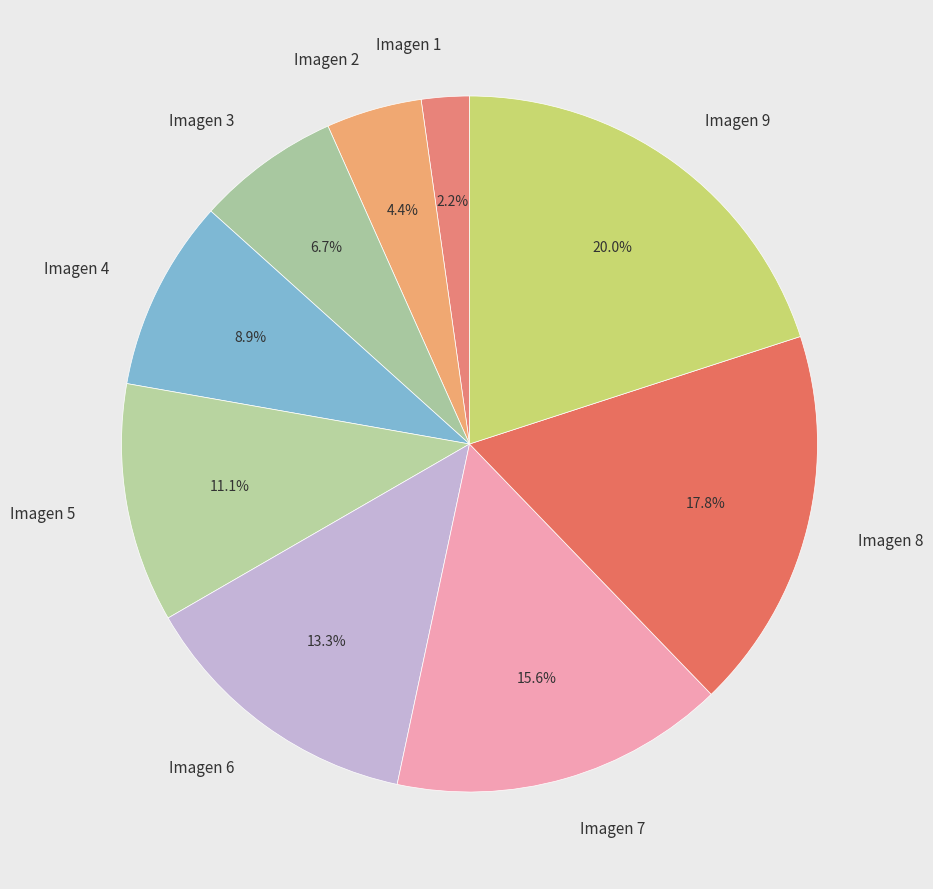

To the nearest percent, what is the average slice percentage?

11%